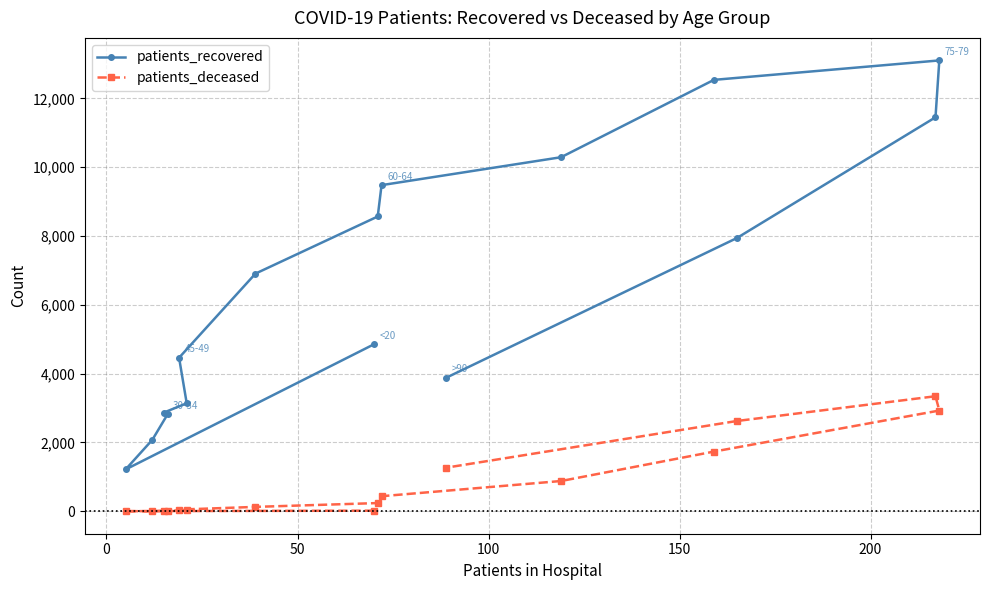

What is the difference between the second highest and minimum values in the patients_recovered series?

11323